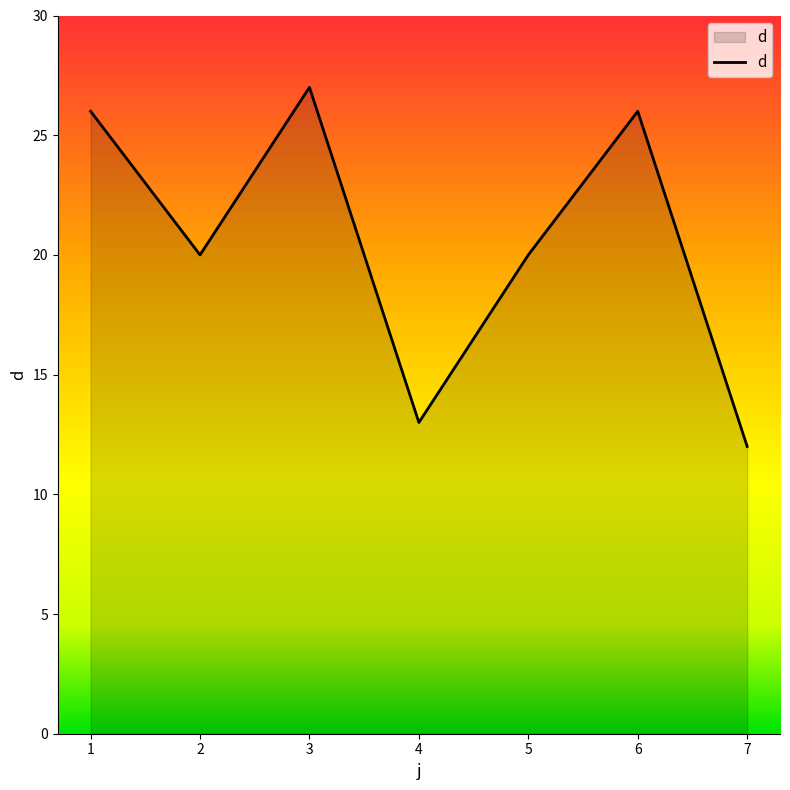

True or false: there are more than 2 points higher than both neighbors.

False